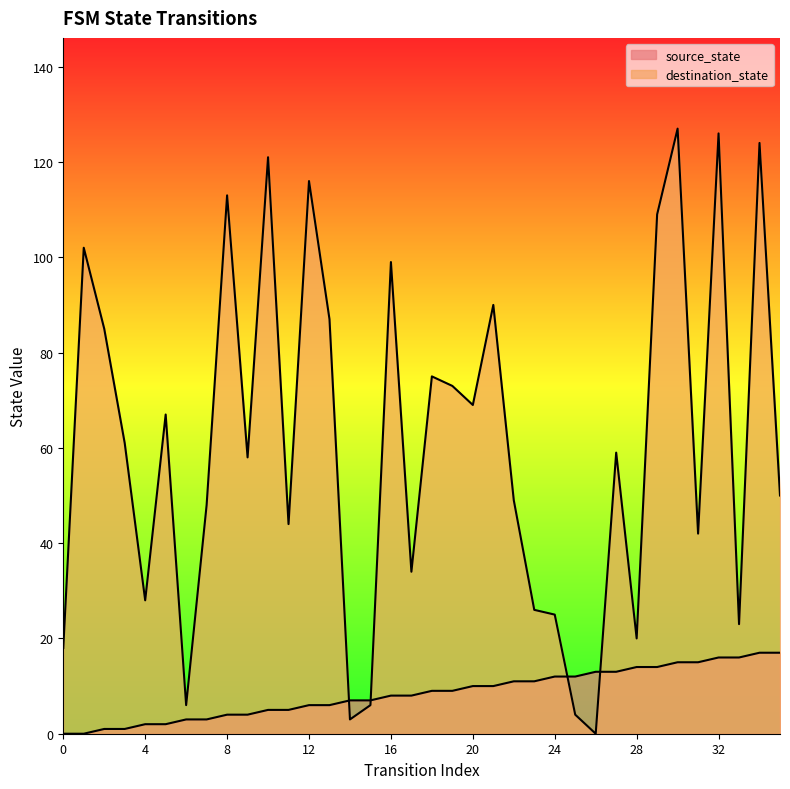

At which category does destination_state reach its first local valley?

4